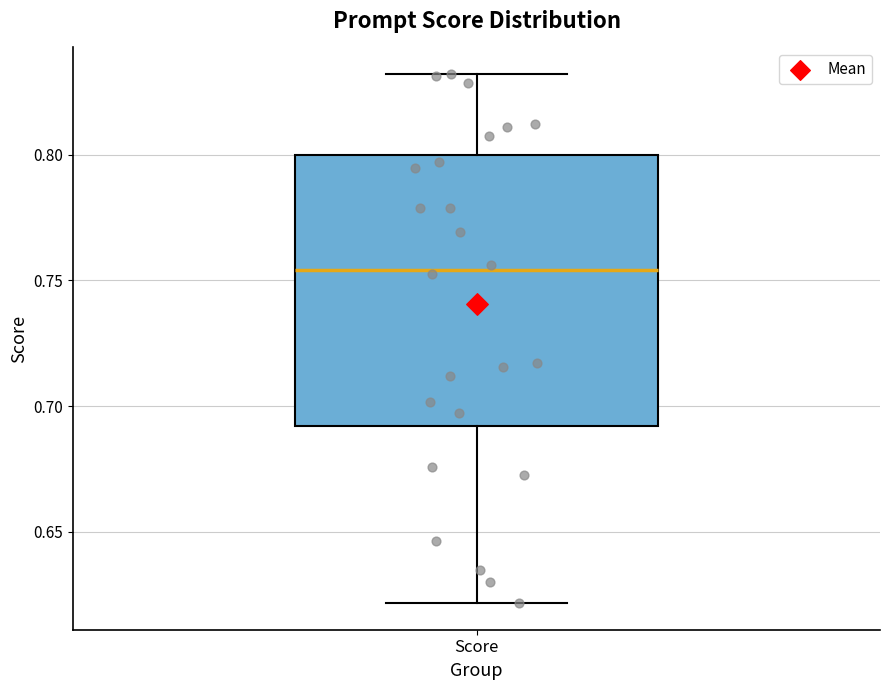

Transcribe this box plot: give where the median line is, the range the box spans, and where the two whiskers end, as read against the y-axis. The values are not printed on the chart, so give them approximately, as read against the axis.

median 0.755, box 0.690 to 0.800, whiskers 0.620 to 0.830